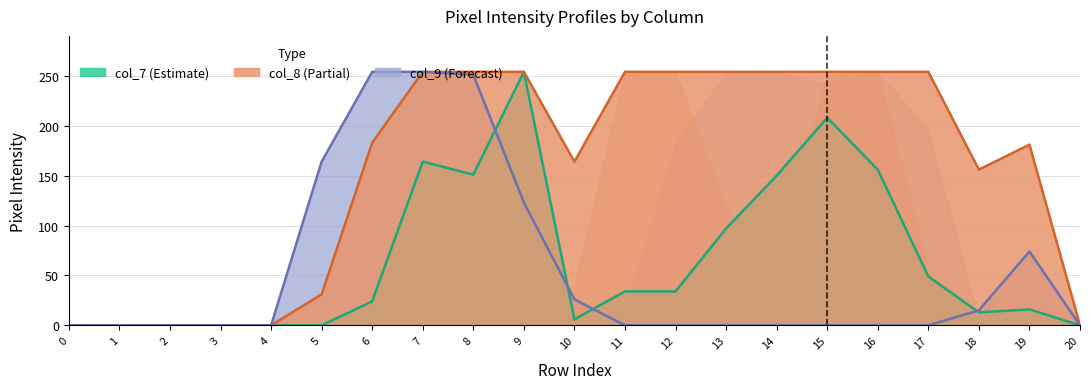

At which category does col_7 reach its first local peak?

7